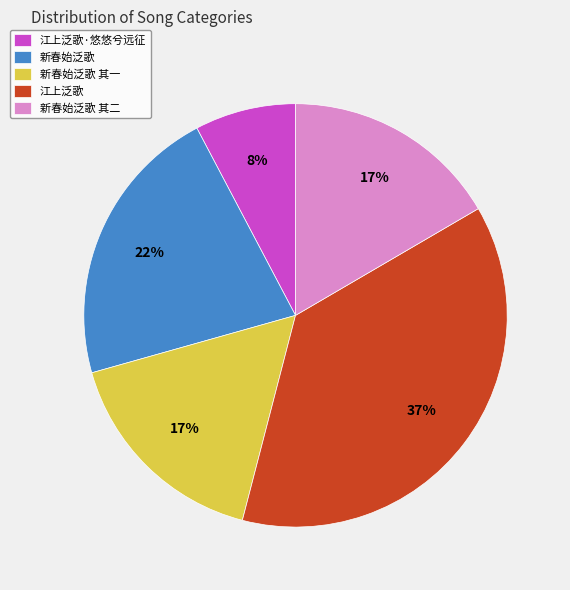

The 新春始泛歌 其一 slice represents 29% of the pie. True or false?

False